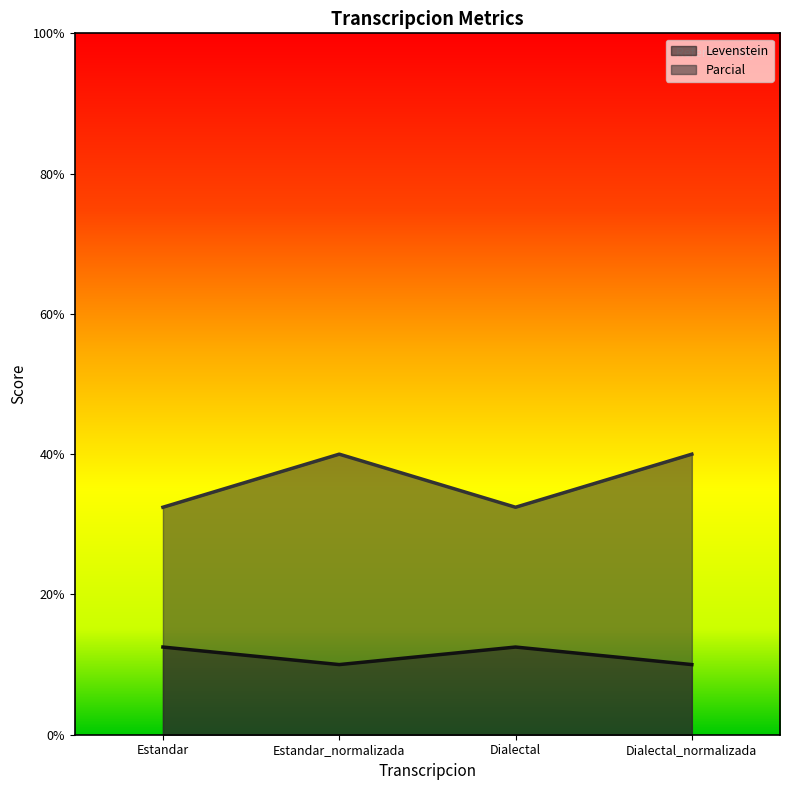

Rank the series by their maximum value, from highest to lowest.

Parcial, Levenstein